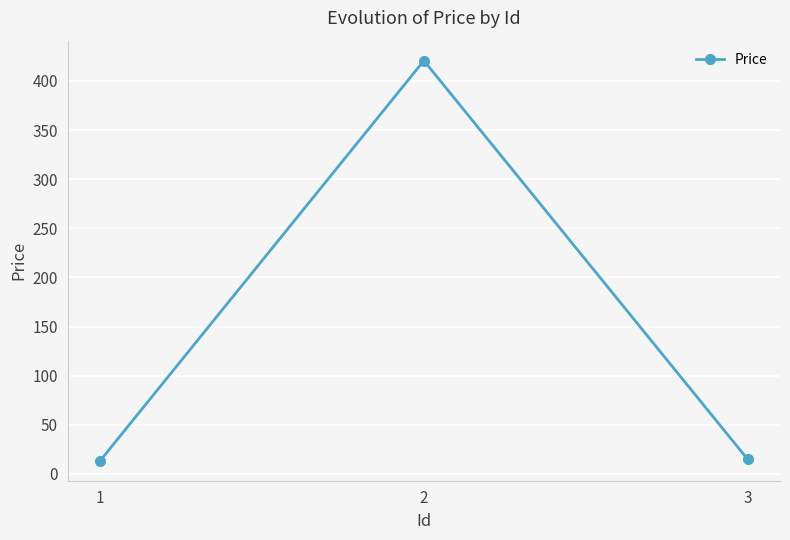

What is the sum of the values at 2 and 3?

435.6